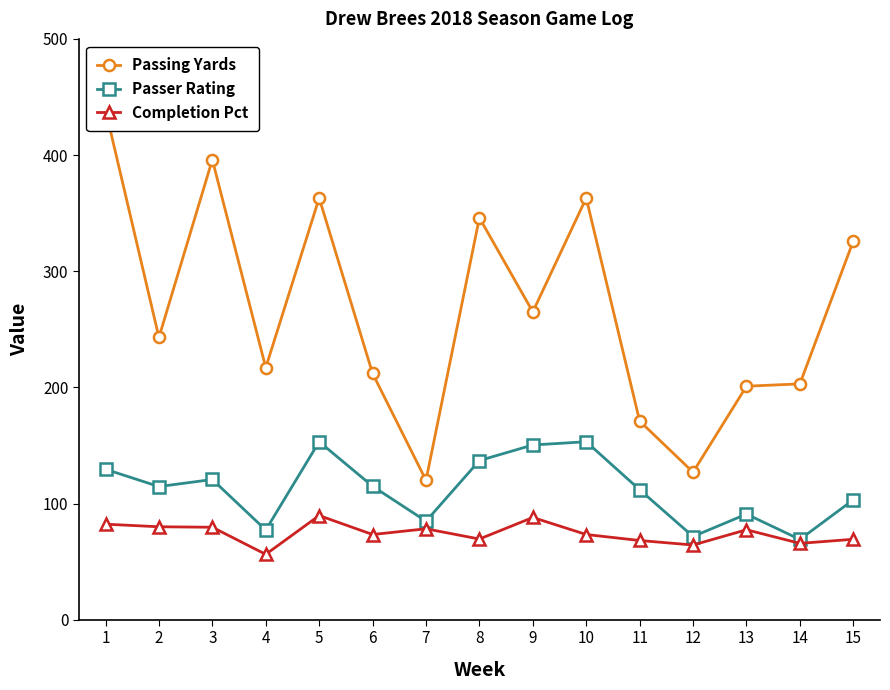

Is it true that Completion Pct equals 64.3 at 12?

True